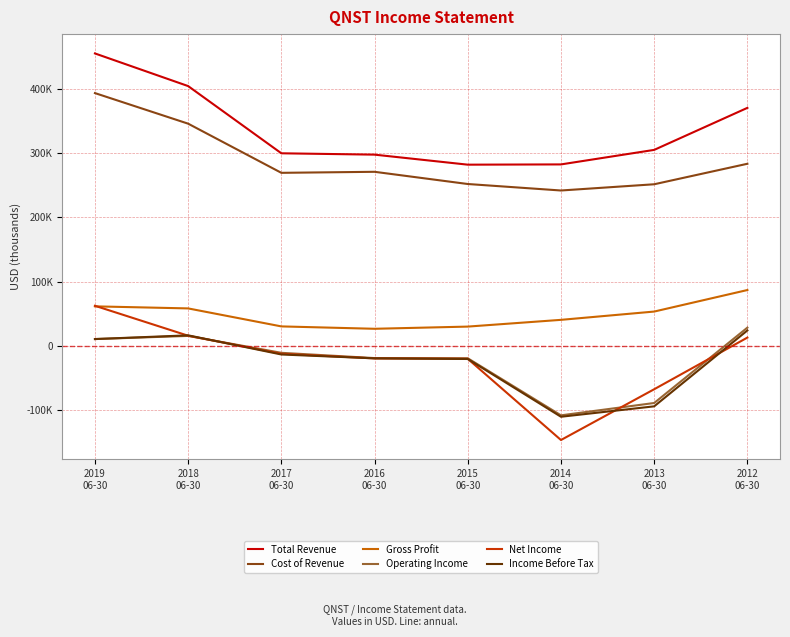

What are all the series names shown in the legend?

Total Revenue, Cost of Revenue, Gross Profit, Operating Income, Net Income, Income Before Tax